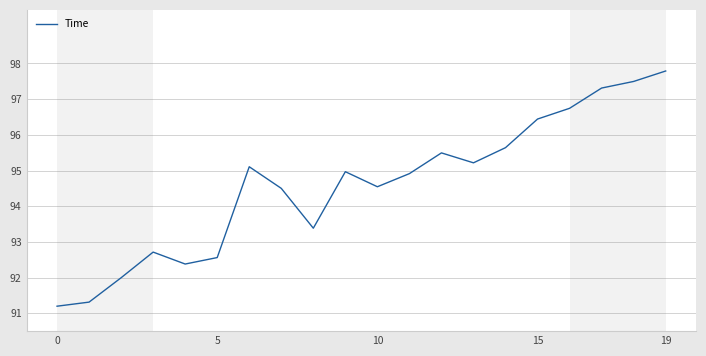

What is the greatest value displayed?

97.8